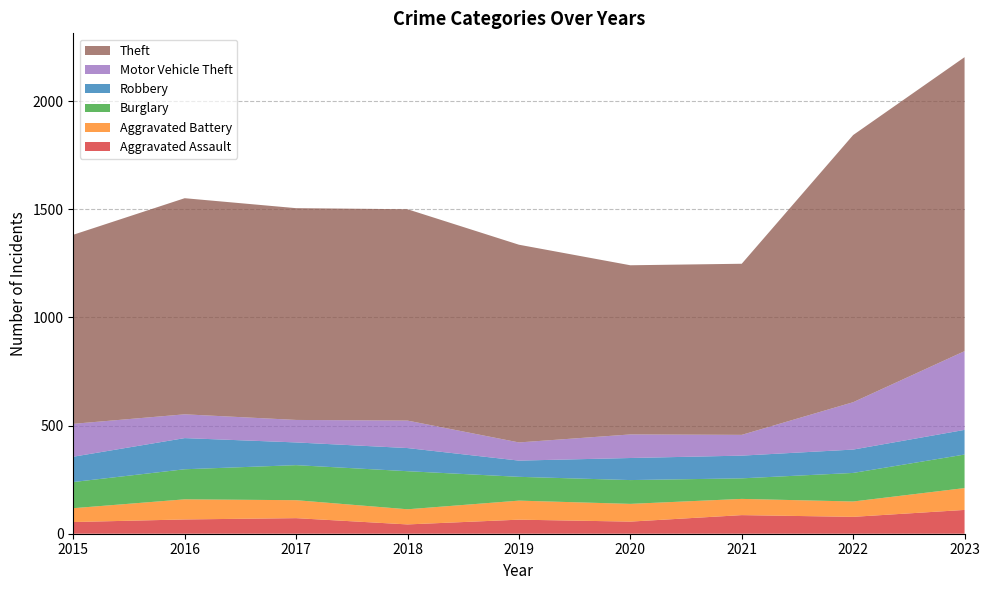

Reading left to right, list all the values displayed in this chart.

Aggravated Assault: 2015=54	2016=66	2017=72	2018=43	2019=65	2020=56	2021=86	2022=78	2023=110
Aggravated Battery: 2015=64	2016=93	2017=83	2018=70	2019=88	2020=82	2021=75	2022=71	2023=101
Burglary: 2015=121	2016=139	2017=162	2018=176	2019=110	2020=110	2021=95	2022=132	2023=155
Robbery: 2015=117	2016=144	2017=105	2018=107	2019=75	2020=102	2021=105	2022=108	2023=114
Motor Vehicle Theft: 2015=152	2016=110	2017=104	2018=127	2019=84	2020=109	2021=96	2022=219	2023=364
Theft: 2015=874	2016=999	2017=979	2018=977	2019=914	2020=782	2021=791	2022=1235	2023=1359